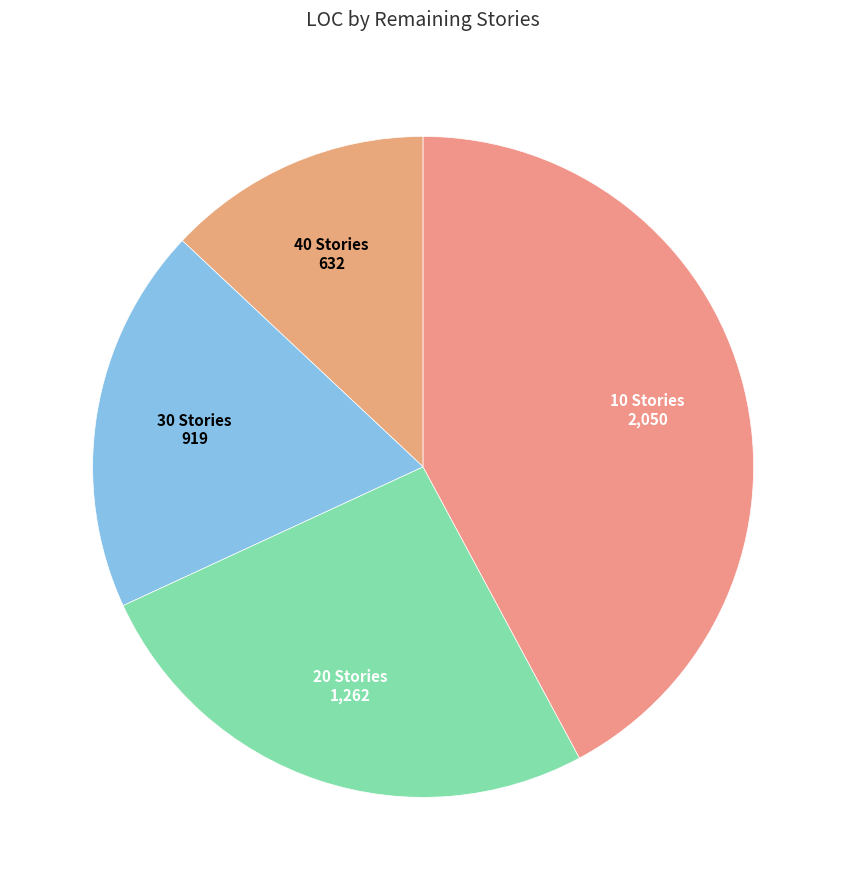

Does 40 Stories 632 account for over 50% of the chart?

No